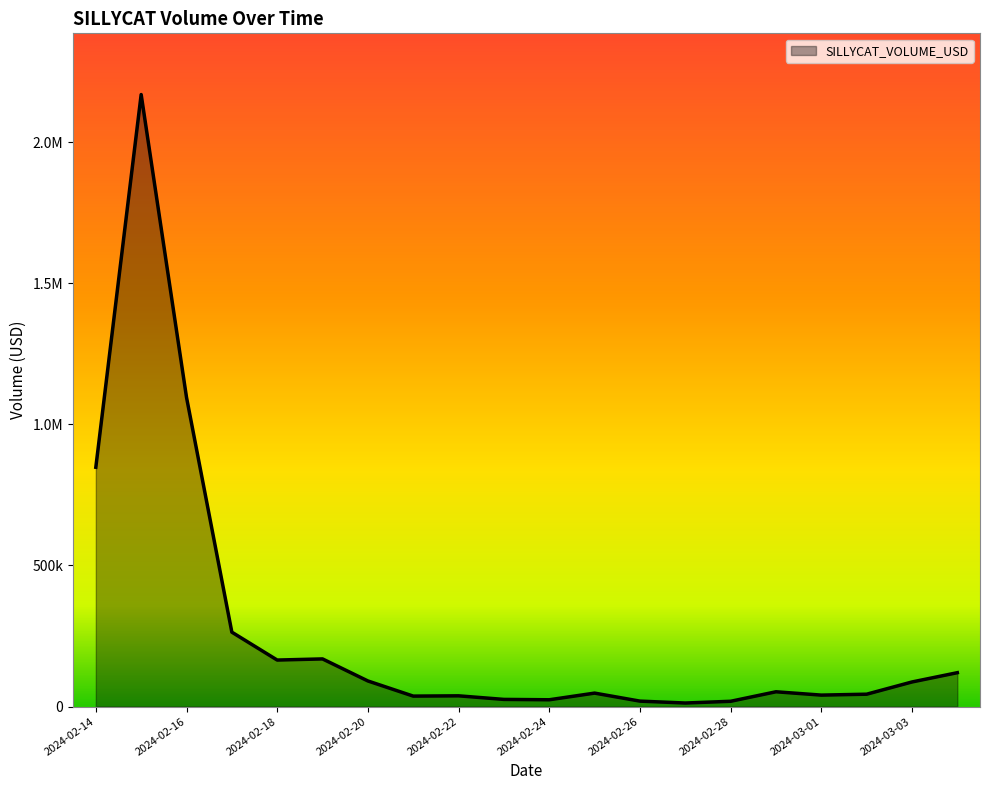

What is the label of the 19th point from the right?

2024-02-15